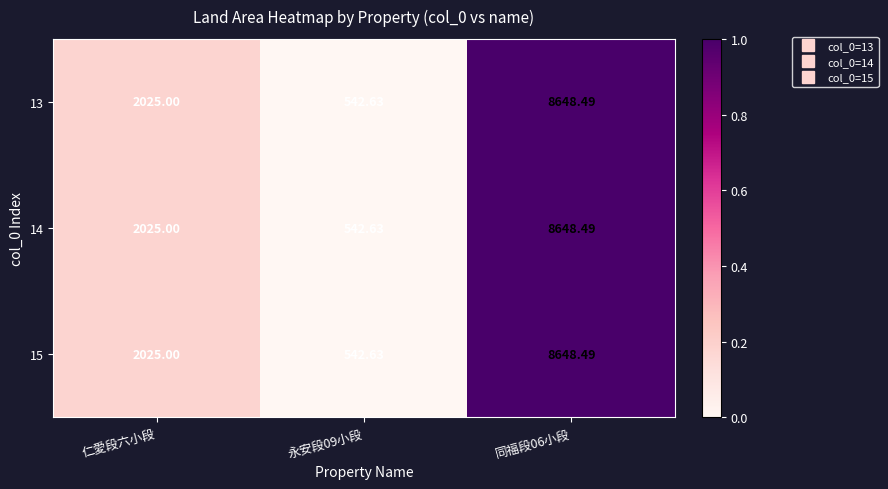

At which label is 15 closest to 4595?

仁愛段六小段